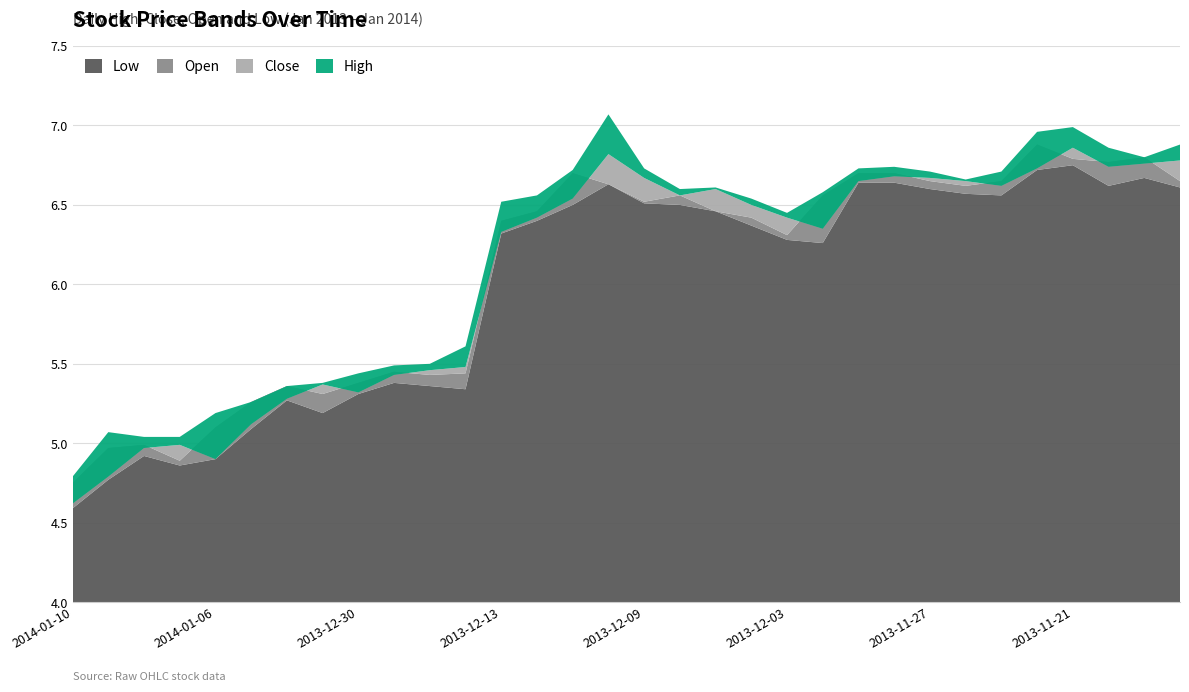

Reading right to left, what are all the values shown in this chart?

Low: 6.6	6.7	6.6	6.8	6.7	6.6	6.6	6.6	6.6	6.6	6.3	6.3	6.4	6.5	6.5	6.5	6.6	6.5	6.4	6.3	5.3	5.4	5.4	5.3	5.2	5.3	5.1	4.9	4.9	4.9	4.8	4.6
Open: 6.7	6.8	6.8	6.8	6.9	6.7	6.6	6.7	6.7	6.7	6.6	6.3	6.4	6.5	6.6	6.5	6.6	6.7	6.5	6.4	5.4	5.4	5.5	5.4	5.3	5.4	5.3	5.1	4.9	5.0	5.0	4.8
Close: 6.8	6.8	6.7	6.9	6.7	6.6	6.7	6.7	6.7	6.7	6.3	6.4	6.5	6.6	6.6	6.7	6.8	6.5	6.4	6.3	5.5	5.5	5.4	5.3	5.4	5.3	5.1	4.9	5.0	5.0	4.8	4.6
High: 6.9	6.8	6.9	7.0	7.0	6.7	6.7	6.7	6.7	6.7	6.6	6.5	6.5	6.6	6.6	6.7	7.1	6.7	6.6	6.5	5.6	5.5	5.5	5.4	5.4	5.4	5.3	5.2	5.0	5.0	5.1	4.8